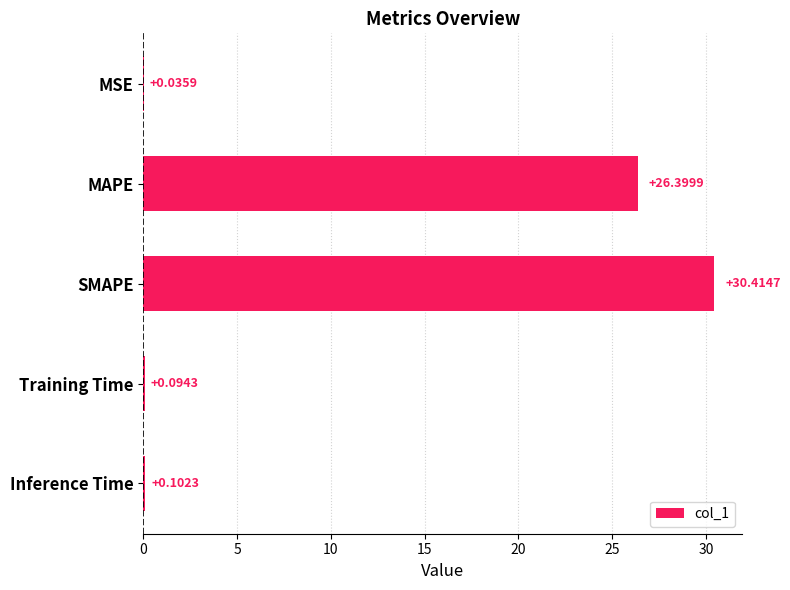

Which has a higher value, Inference Time or MAPE?

MAPE